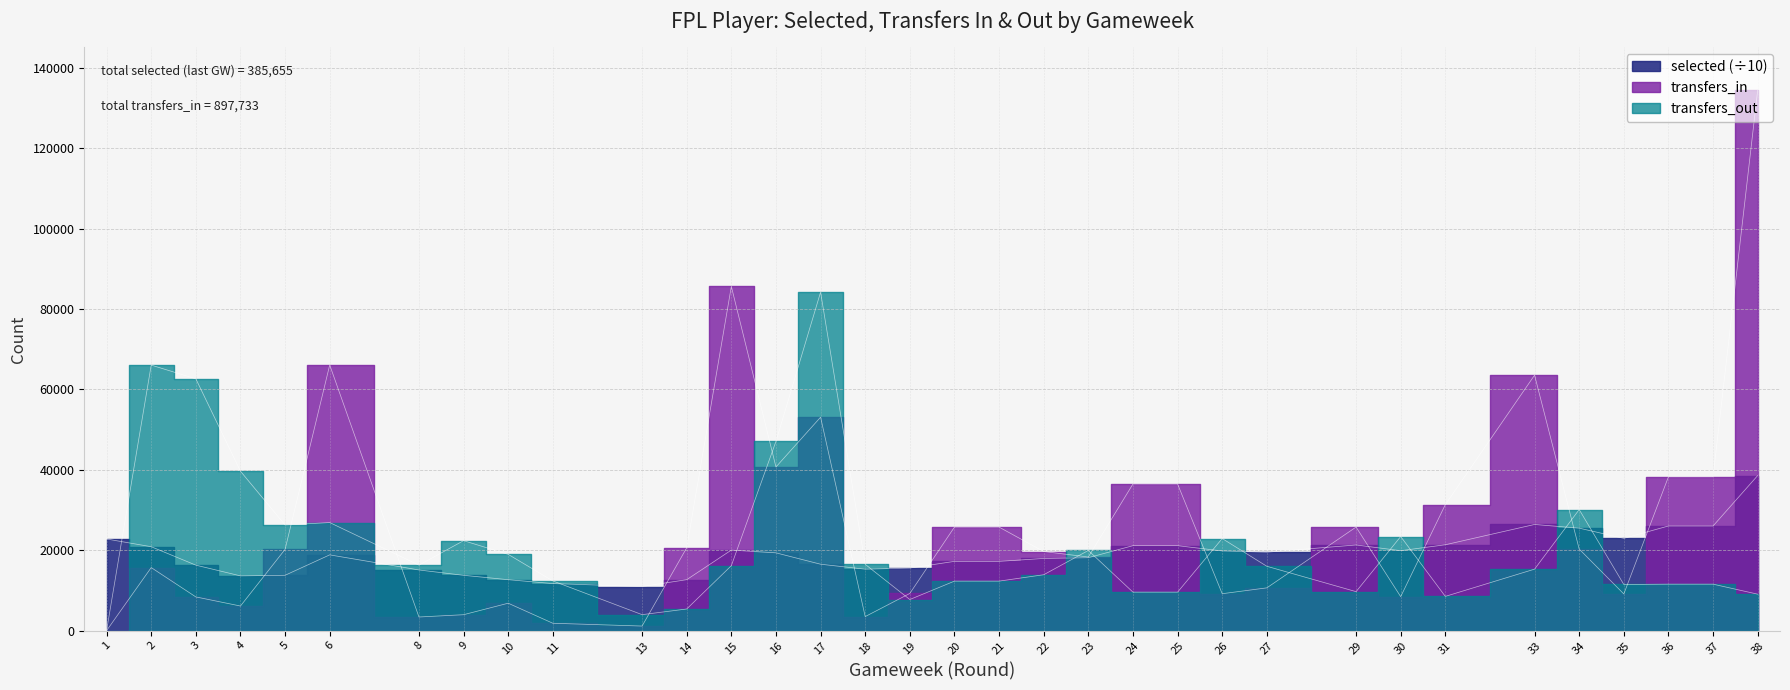

Rank the series by their average value, from lowest to highest.

selected, transfers_out, transfers_in